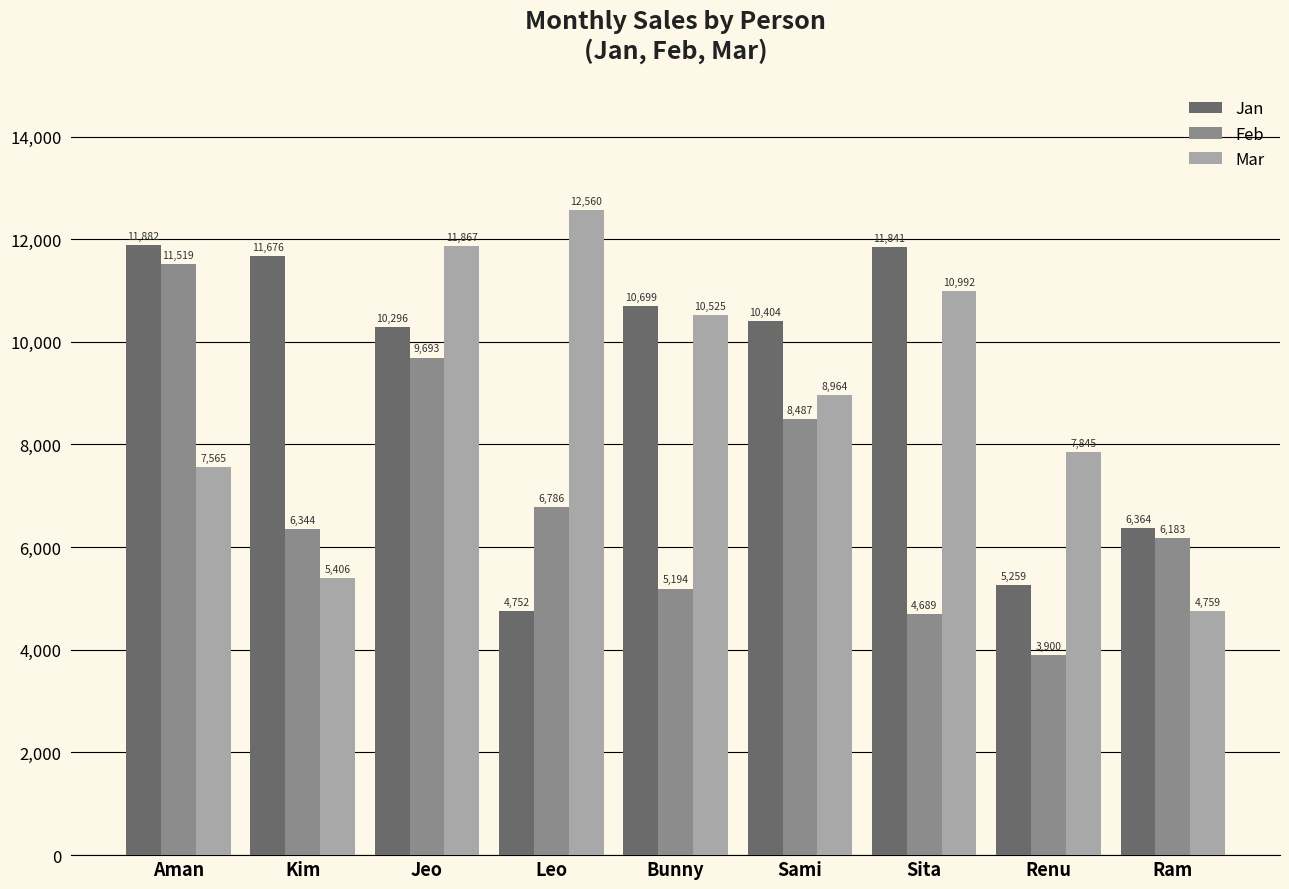

What is the value of the Mar bar at the 7th from the left?

10992